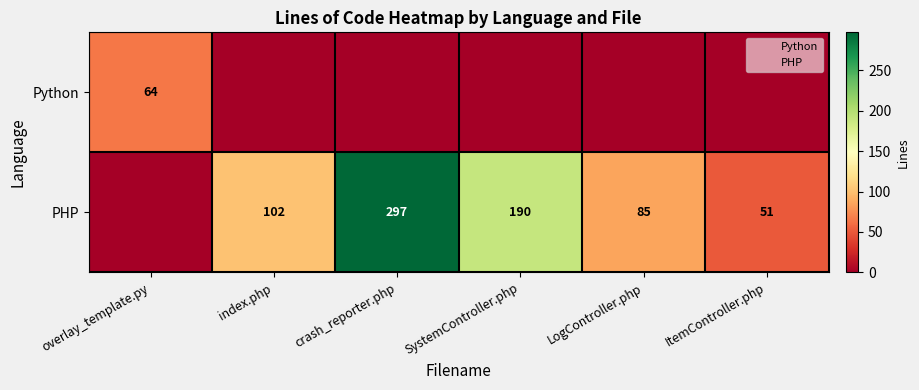

How many data points does each series have?

6